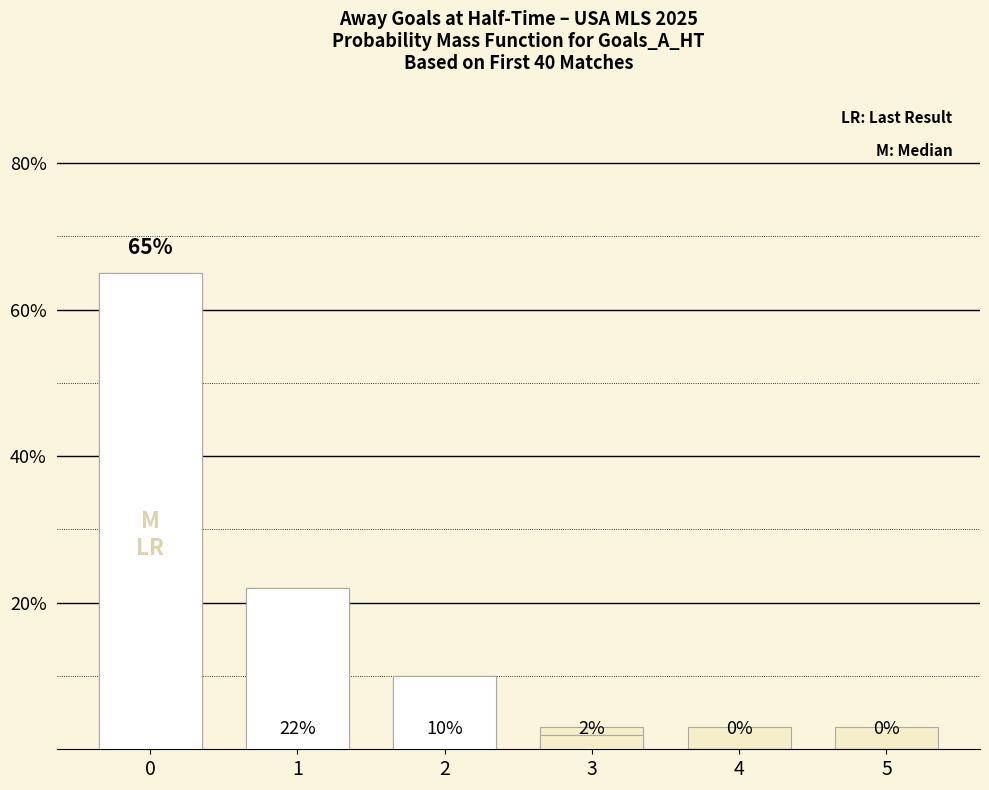

True or false: the data shows 32 at 0.

False